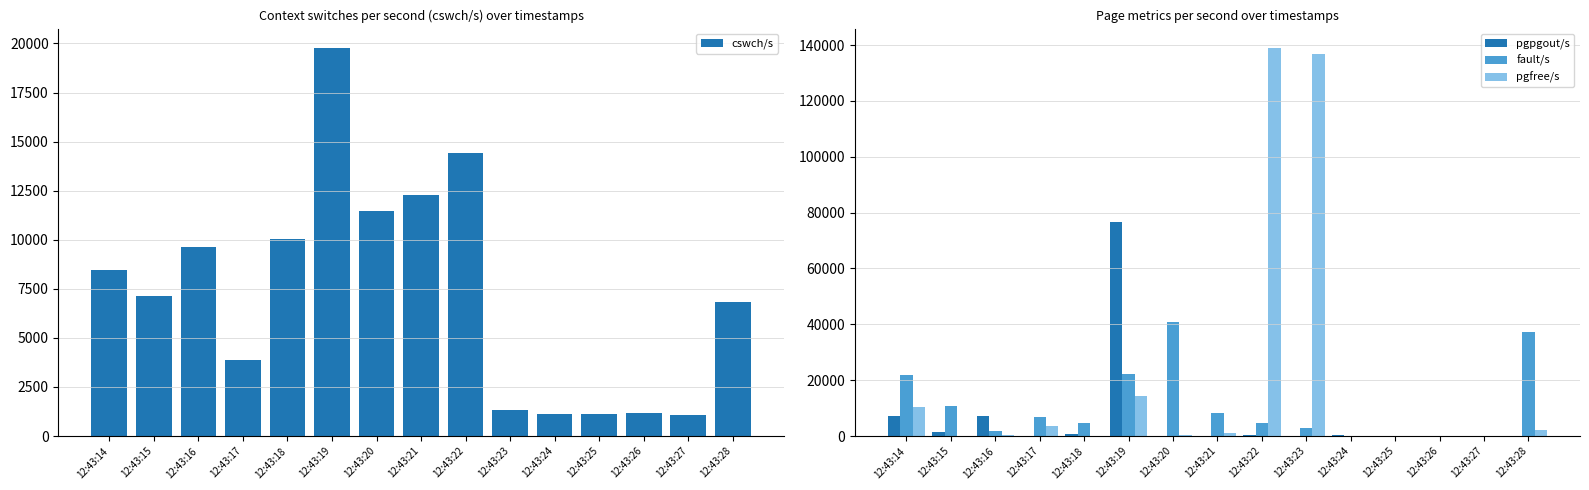

The pgpgout/s series shows 60 at 12:43:20. True or false?

True